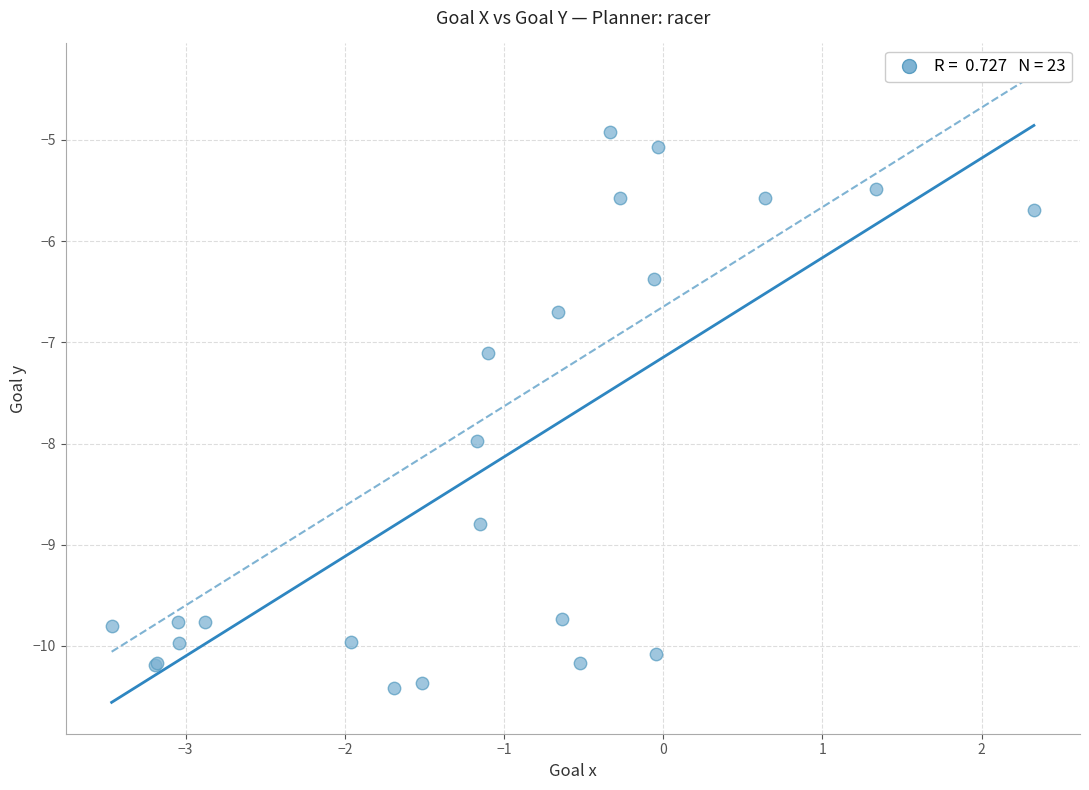

What Y value in the scatter plot is closest to -7?

-7.1